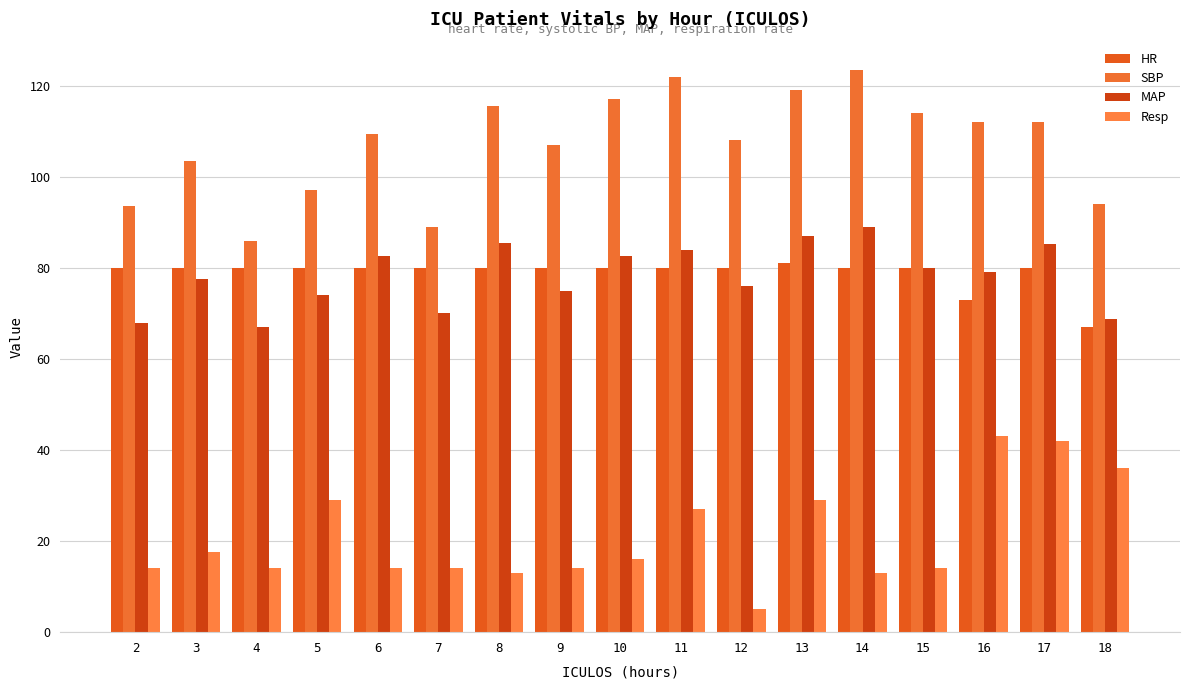

Does the chart contain stacked bars?

No